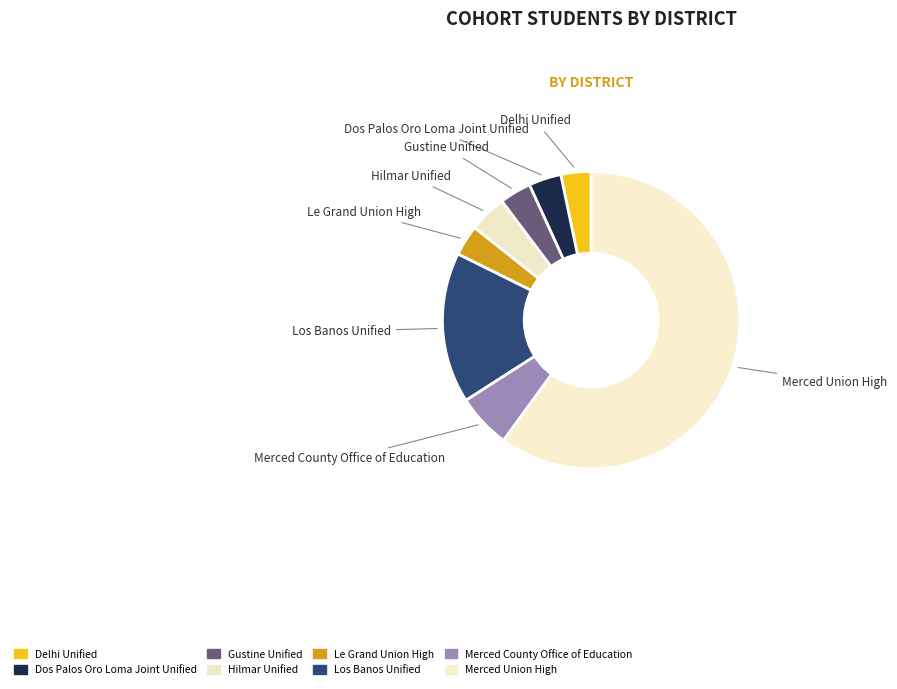

True or false: Merced Union High accounts for 60% of the total.

True